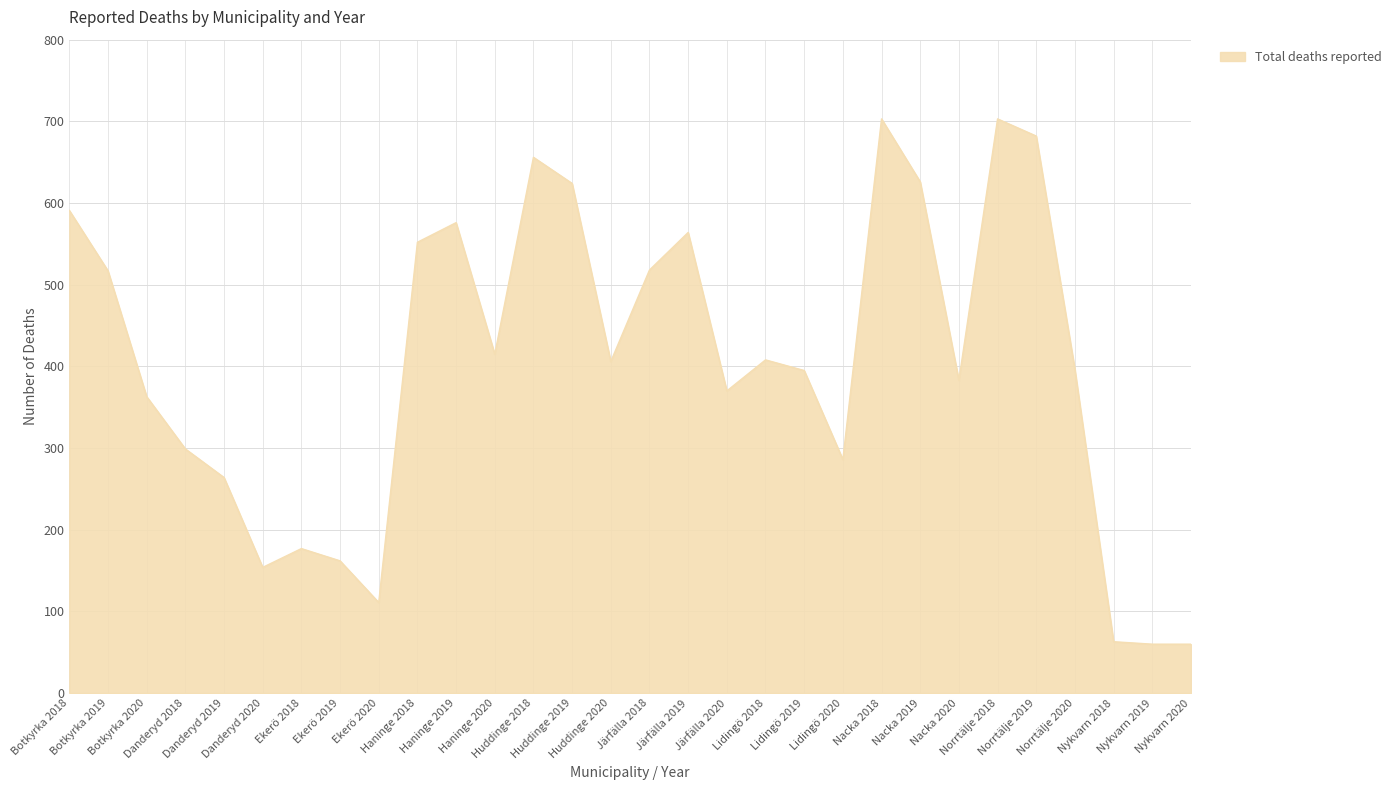

What is the greatest value displayed?

703